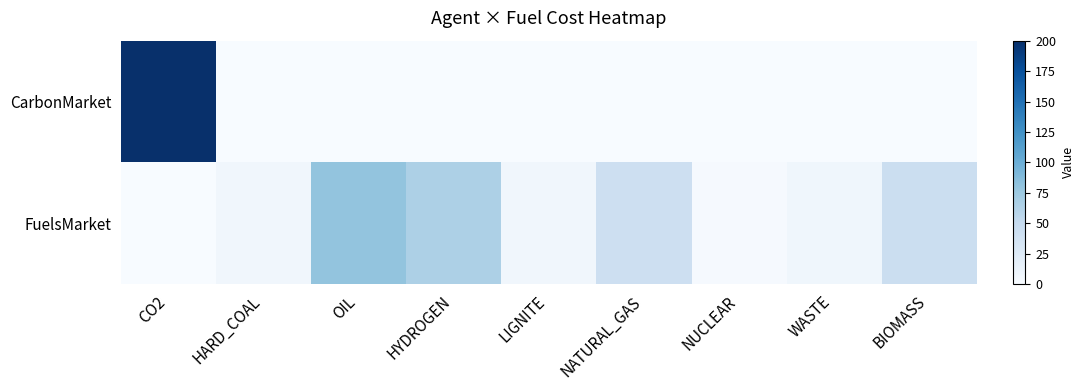

What is the maximum value shown in the chart?

200.0